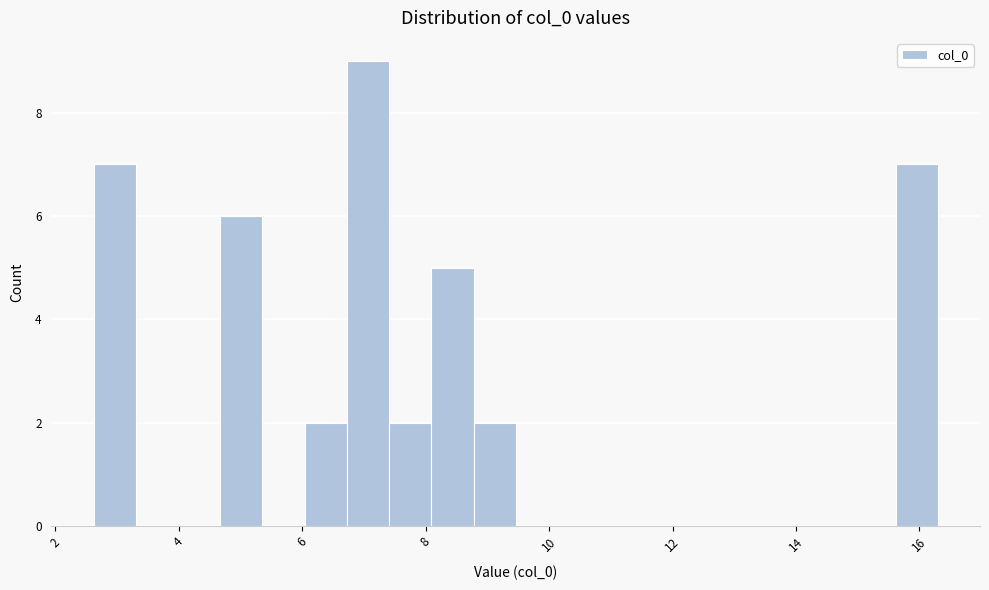

Around what value on the x-axis is the tallest bar? Give the approximate position of its centre, as read against the axis.

7.0